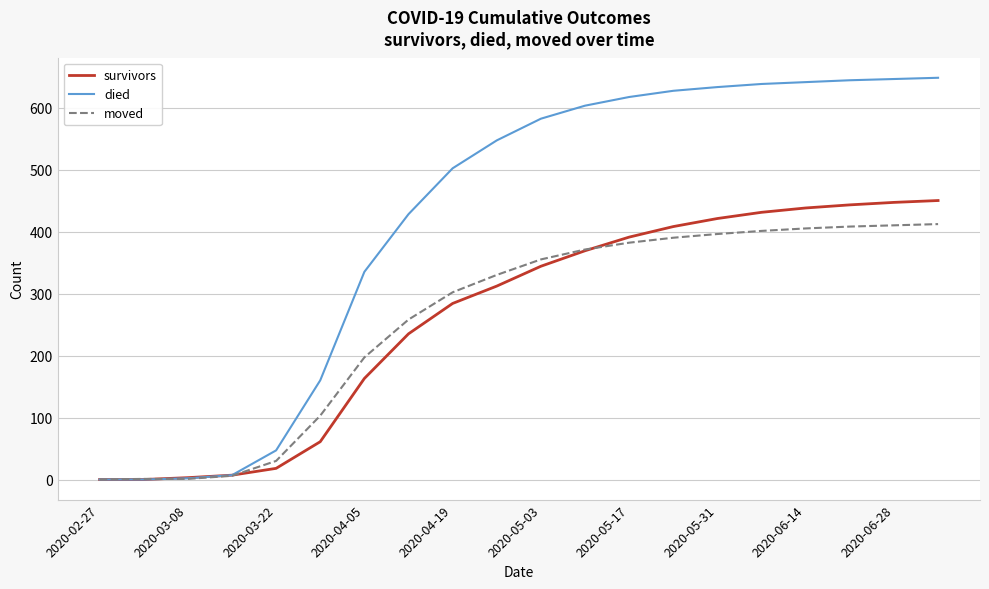

Which series has the largest total across all categories?

died